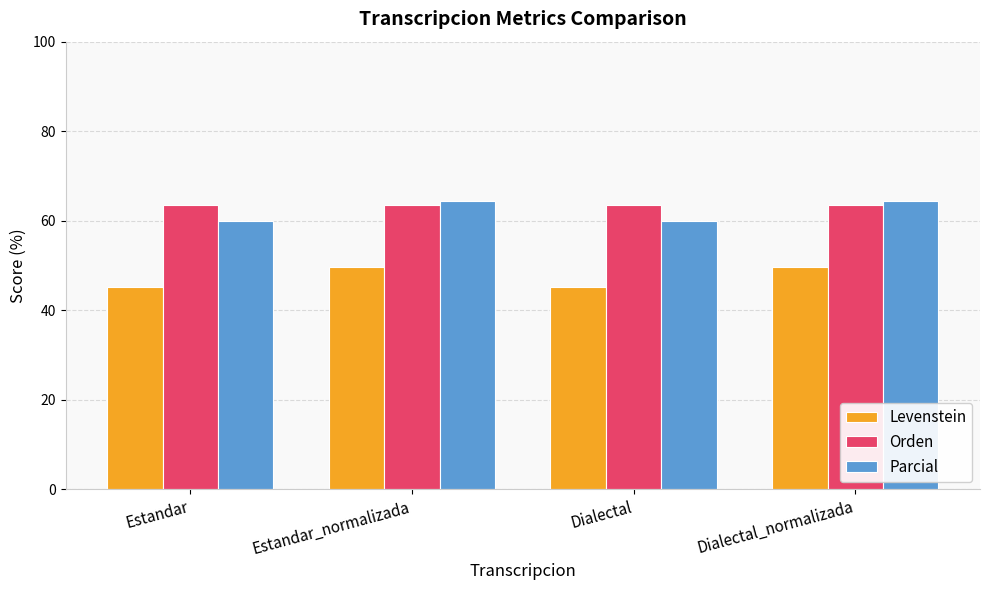

What is the sum of all Levenstein values?

189.6